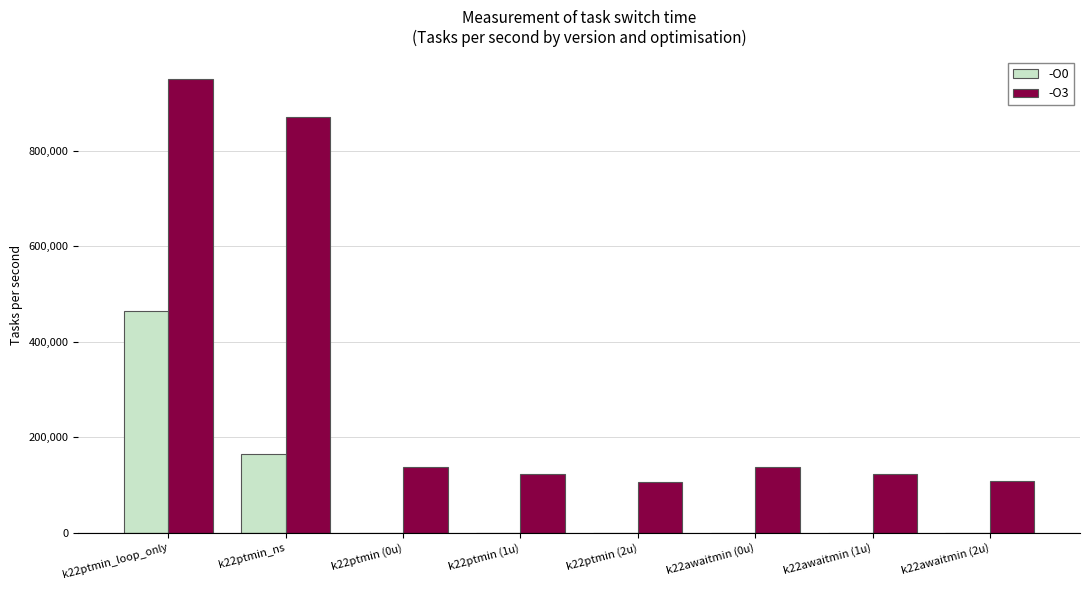

Which series has the largest total across all categories?

-O3